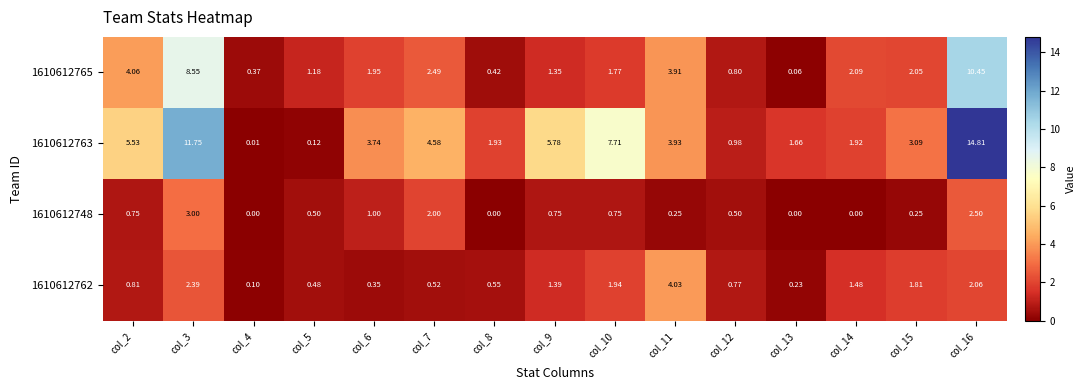

Is the value of 1610612762 at col_5 greater than the value of 1610612763 at col_14?

No